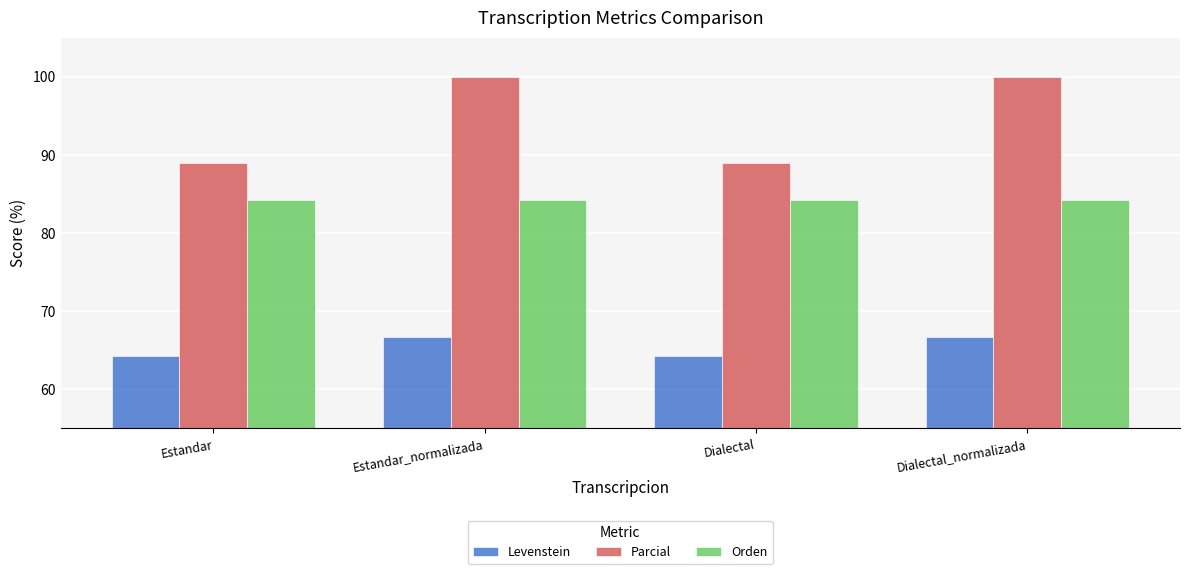

What is the value of the Parcial bar at the 1st from the left?

88.9